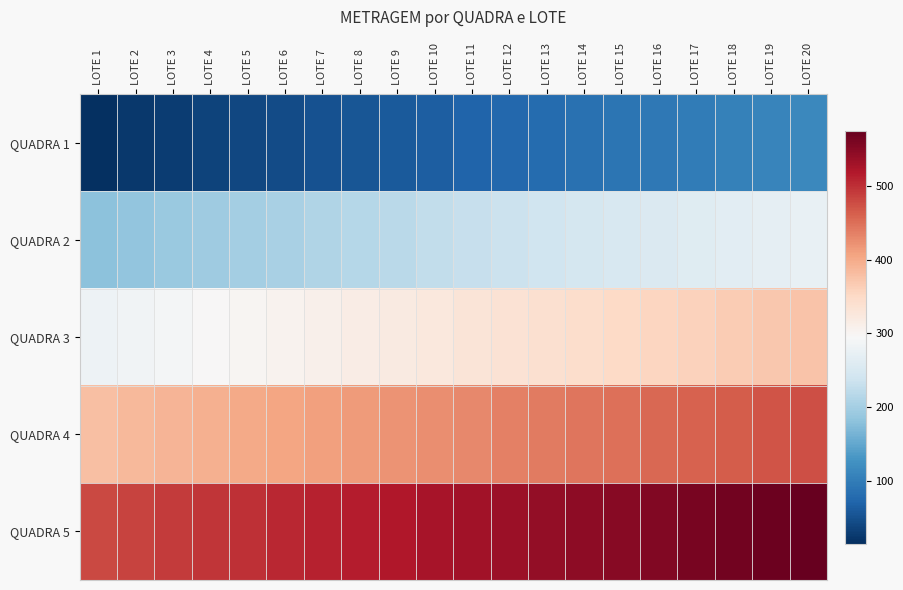

Rank the series by their average value, from lowest to highest.

QUADRA 1, QUADRA 2, QUADRA 3, QUADRA 4, QUADRA 5